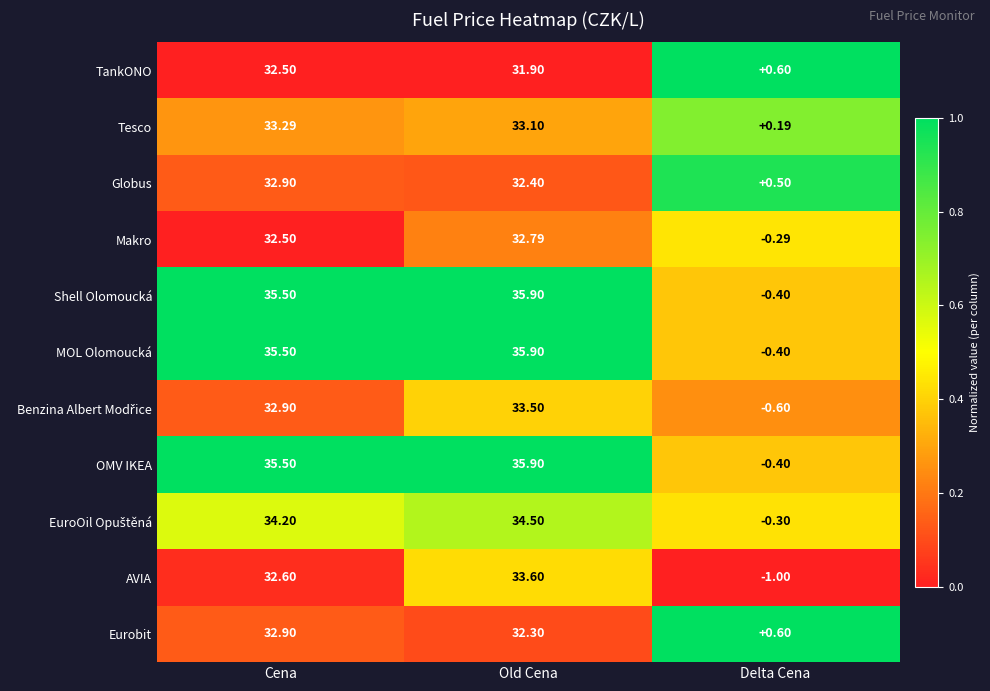

At which category is the sum across all series the highest?

Old Cena